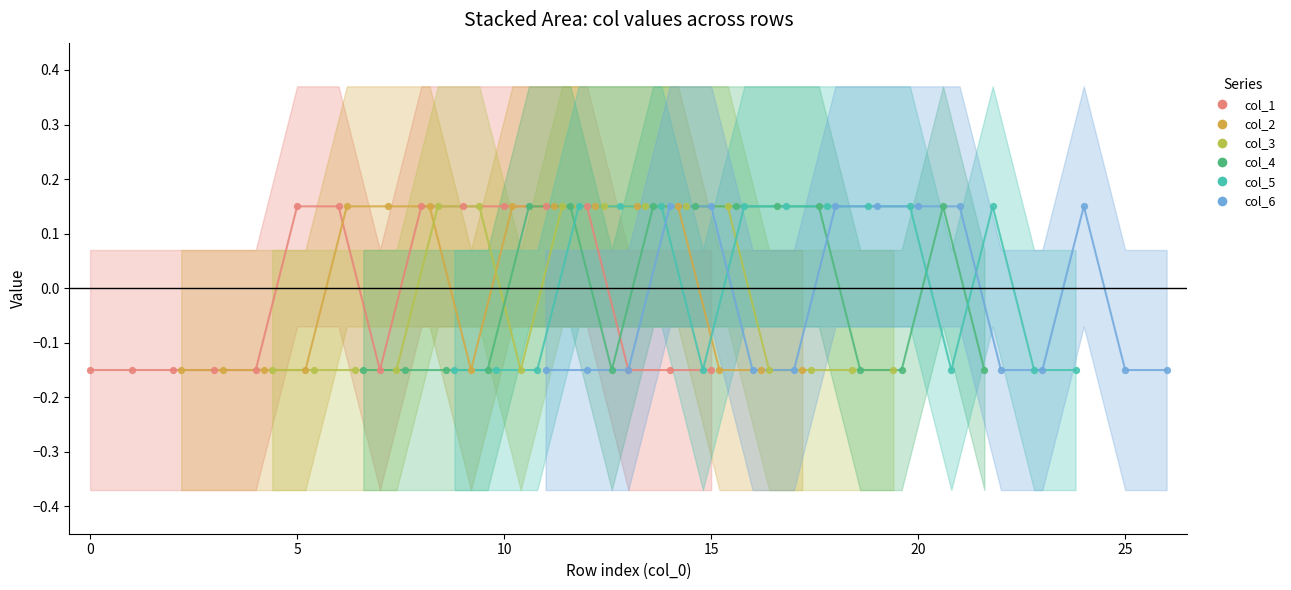

Which series has the widest spread of Y values?

col_1